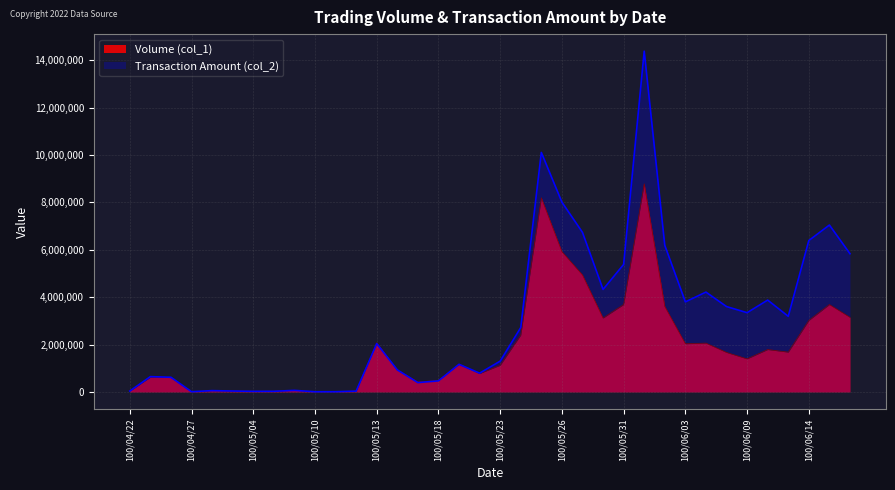

What is the sum of all Volume (col_1) values?

69686000